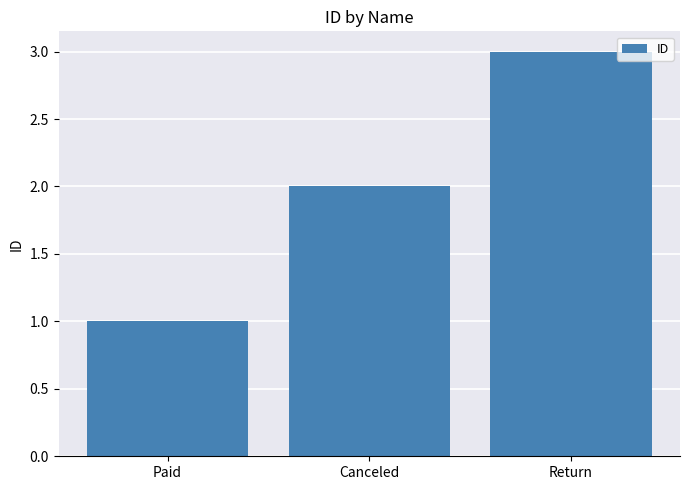

Rank the categories by value from highest to lowest.

Return, Canceled, Paid